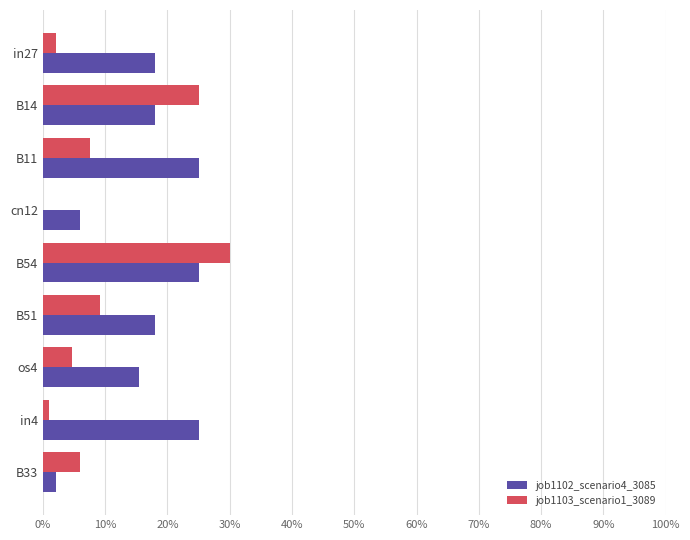

What are all the series names shown in the legend?

job1102_scenario4_3085, job1103_scenario1_3089